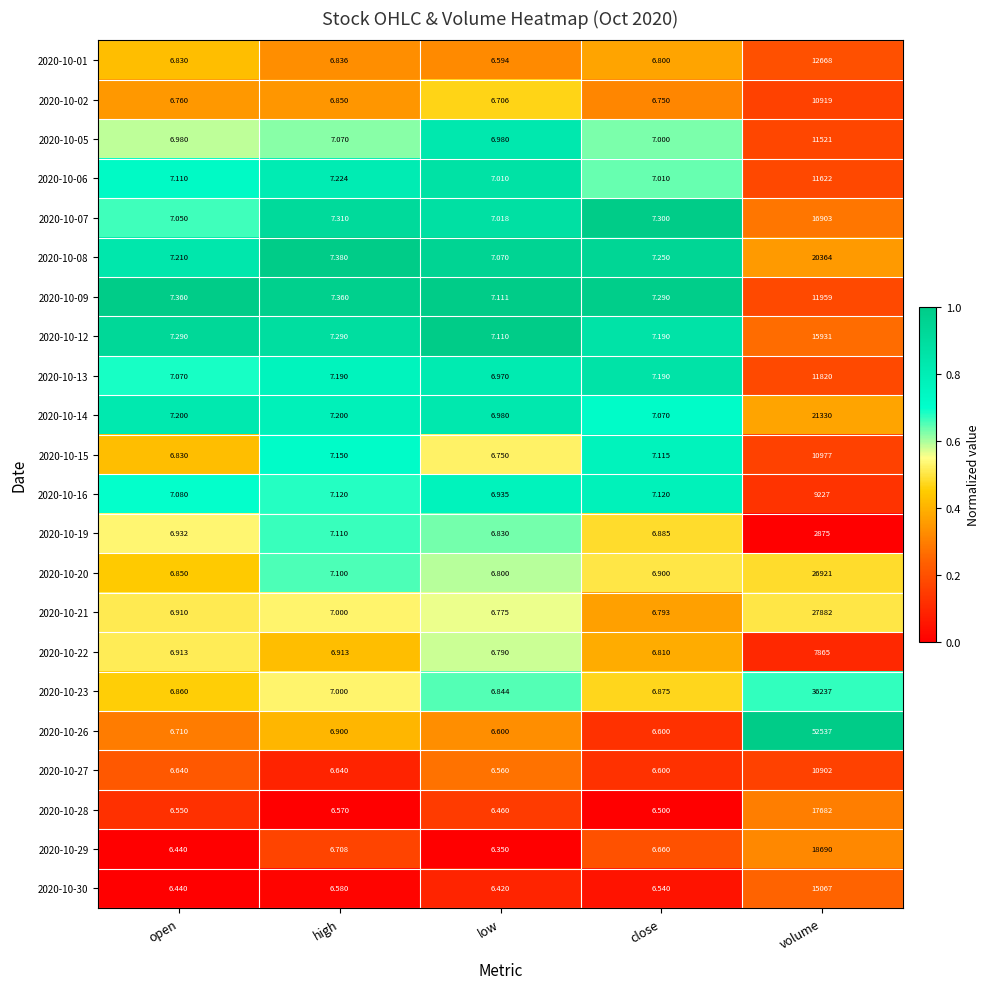

At which label does 2020-10-12 reach its minimum?

low